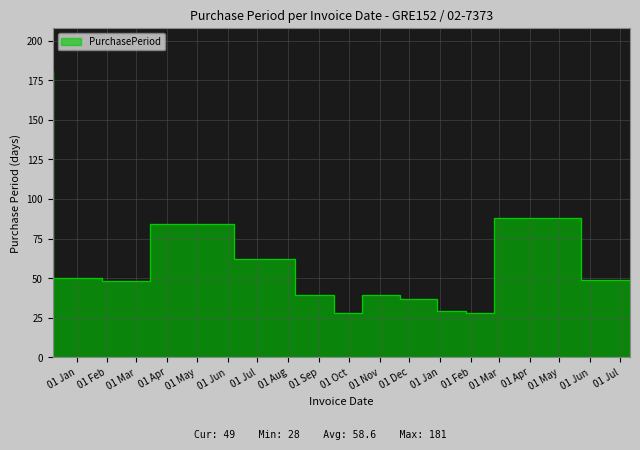

Read the value at 2017-02-24, to the nearest 5.

30